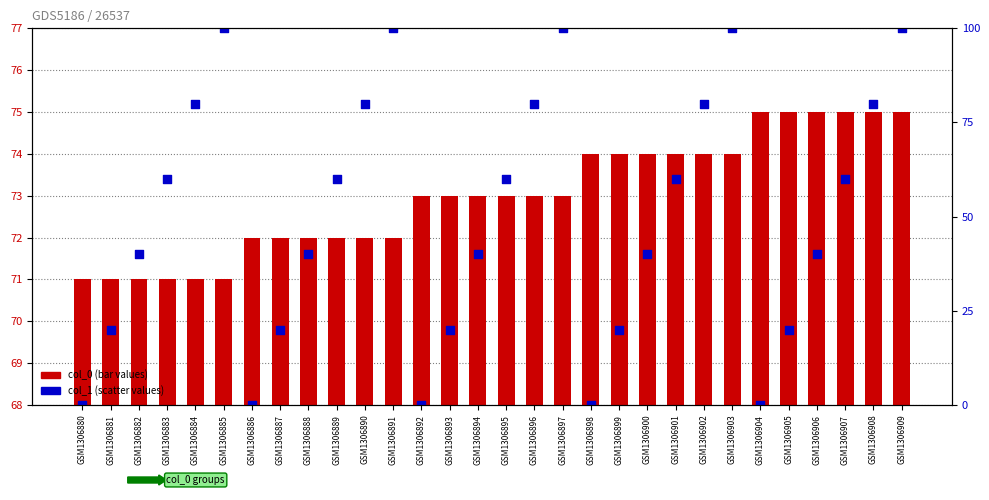

At which category is the sum across all series the highest?

GSM1306909